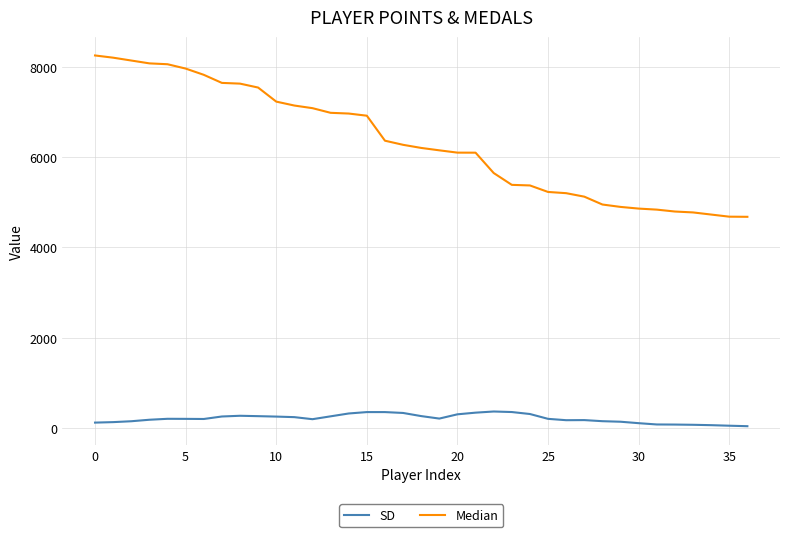

Which series has the largest total across all categories?

Median